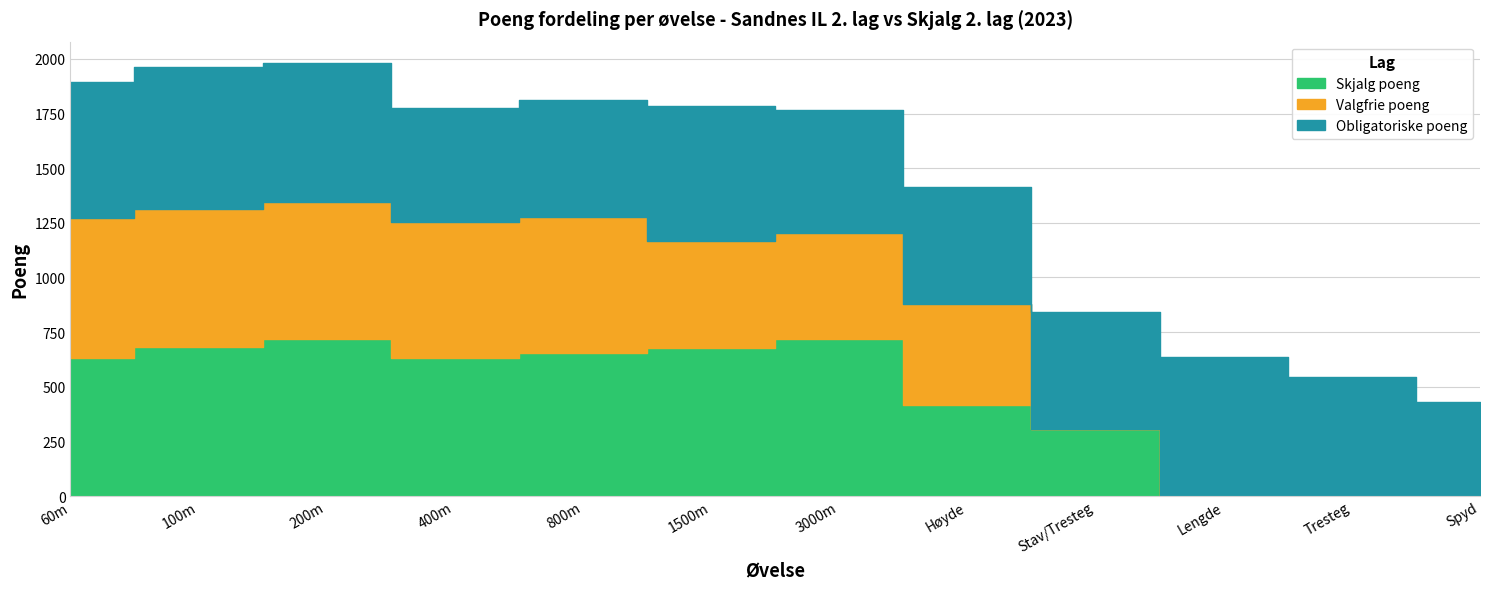

True or false: Valgfrie poeng and Skjalg poeng cross at least once.

True